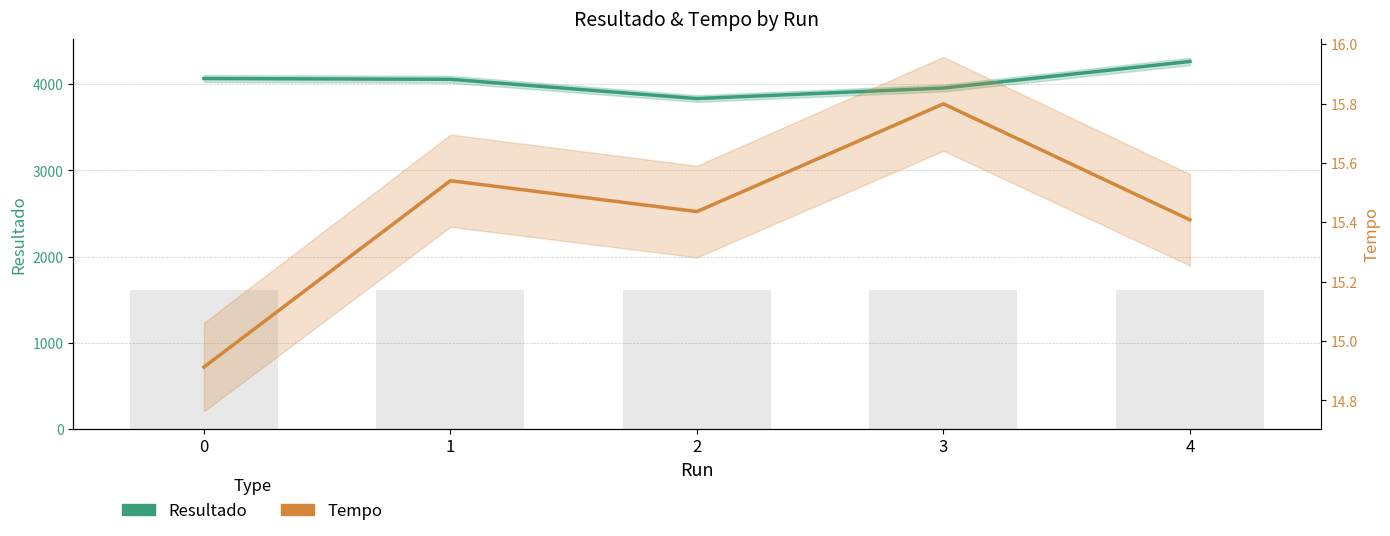

List the labels in order of Resultado value, largest first.

4, 0, 1, 3, 2